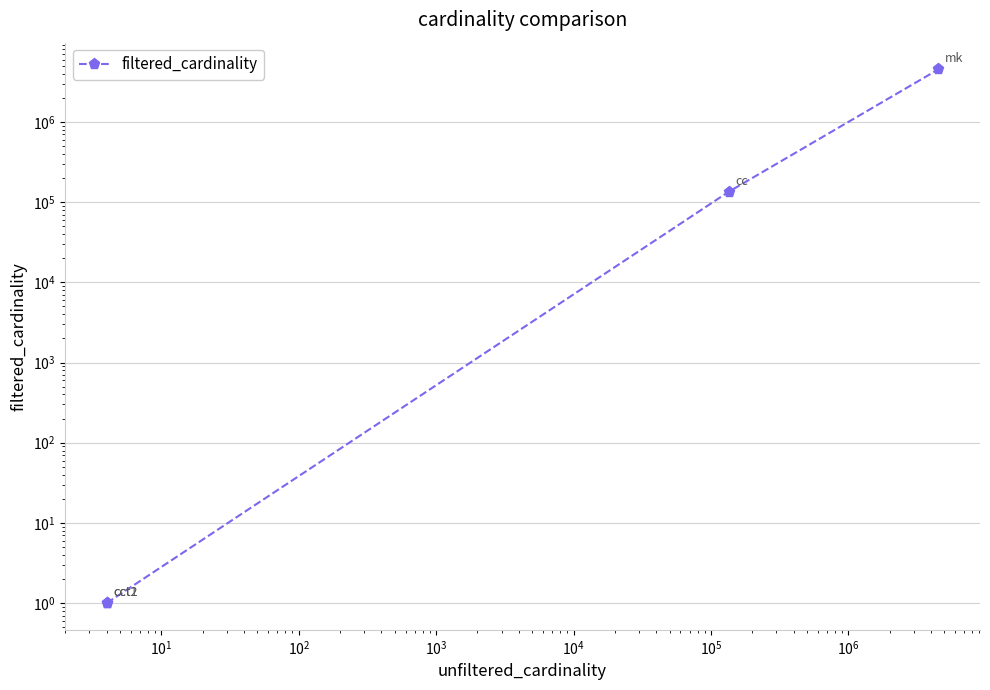

Count the number of data series in this chart.

1